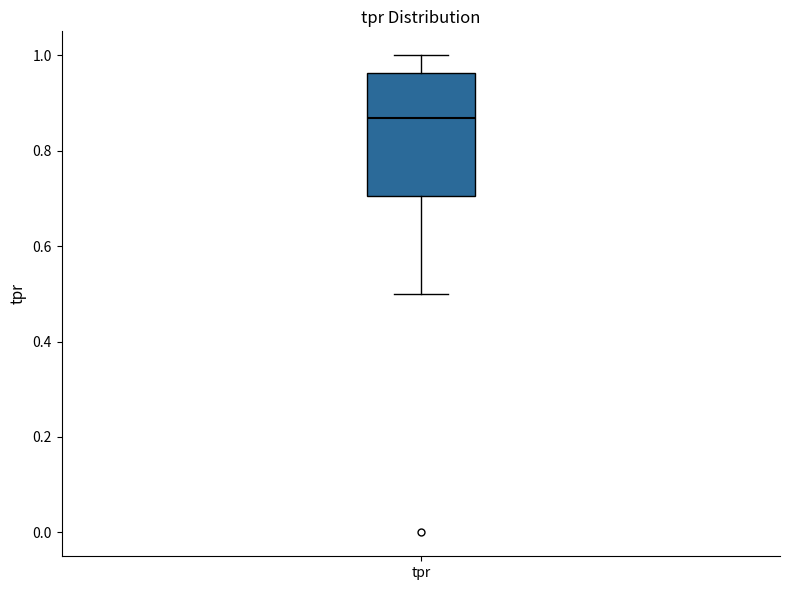

Transcribe this box plot: give where the median line is, the range the box spans, and where the two whiskers end, as read against the y-axis. The values are not printed on the chart, so give them approximately, as read against the axis.

median 0.86, box 0.70 to 0.96, whiskers 0.50 to 1.00